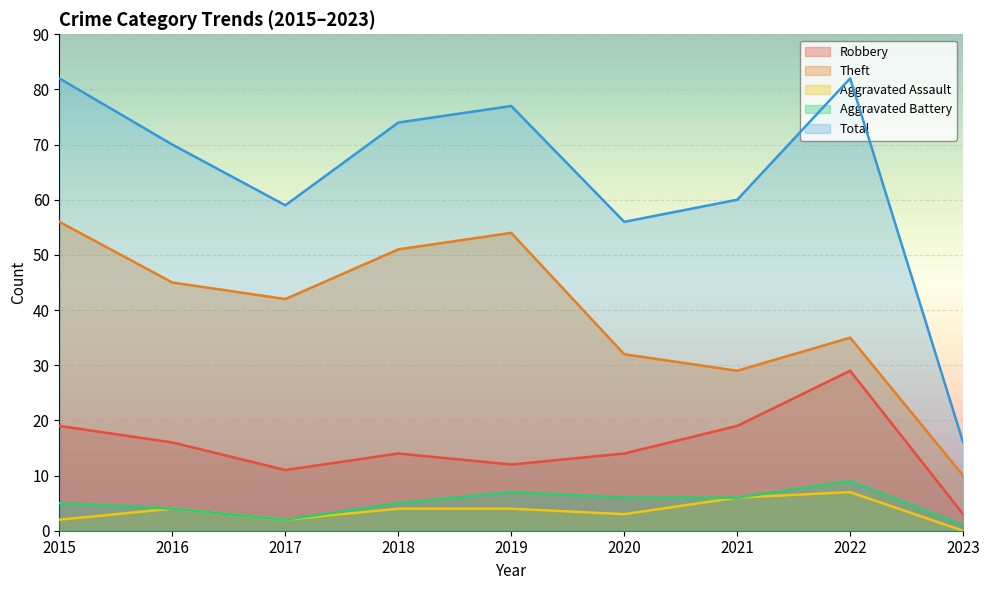

The Aggravated Battery series shows 6 at 2021. True or false?

True